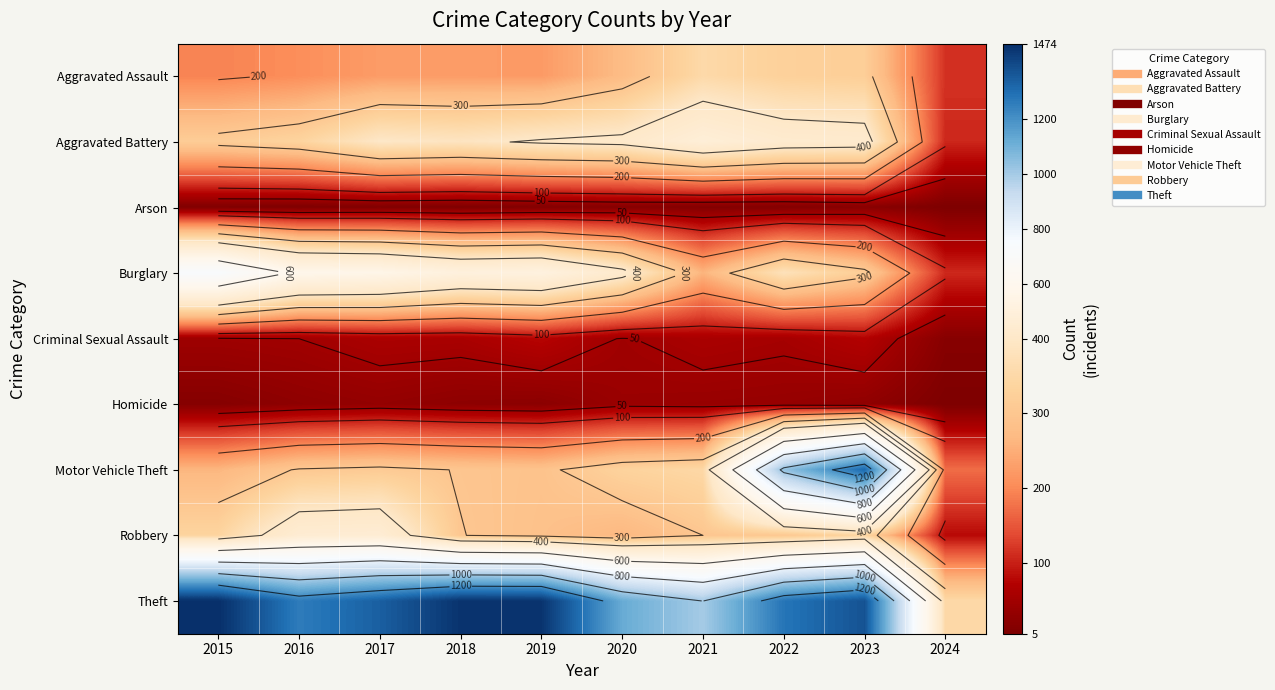

Between 2020 and 2023, which is larger?

2023